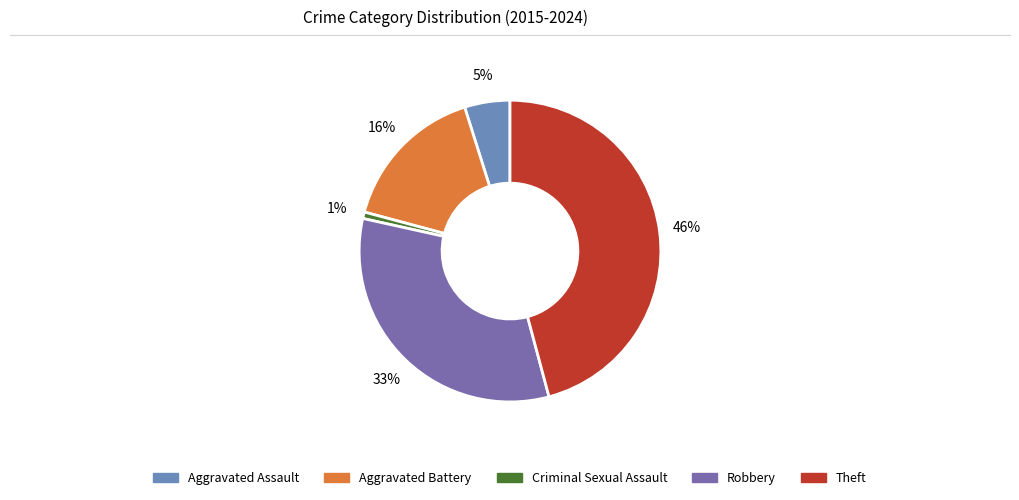

What percentage is NOT represented by Theft?

54.2%